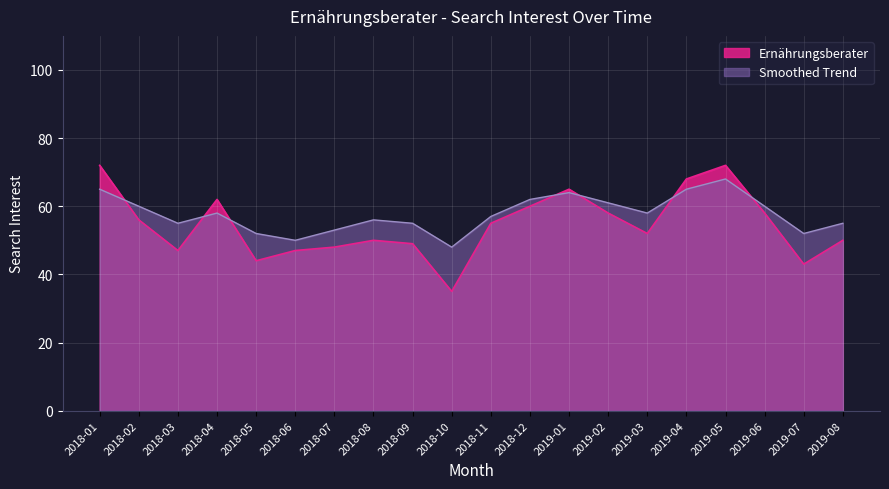

How many lines are shown in the chart?

2